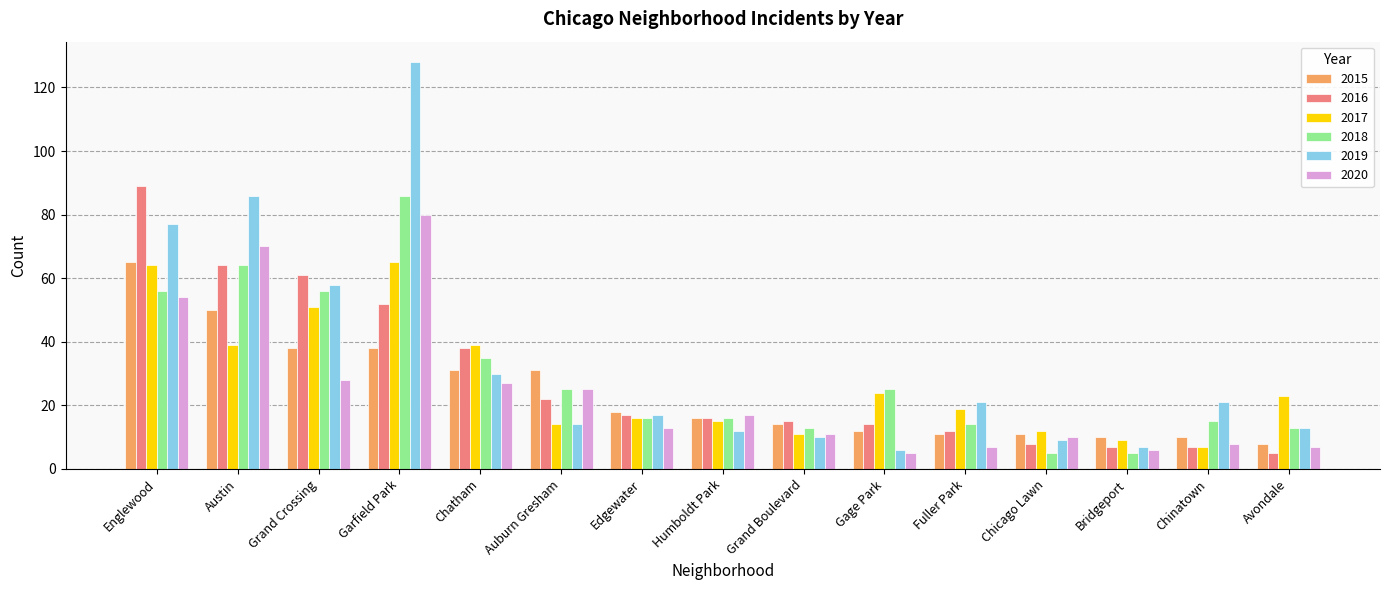

What is the difference between the 2020 values at Bridgeport and Grand Boulevard?

5